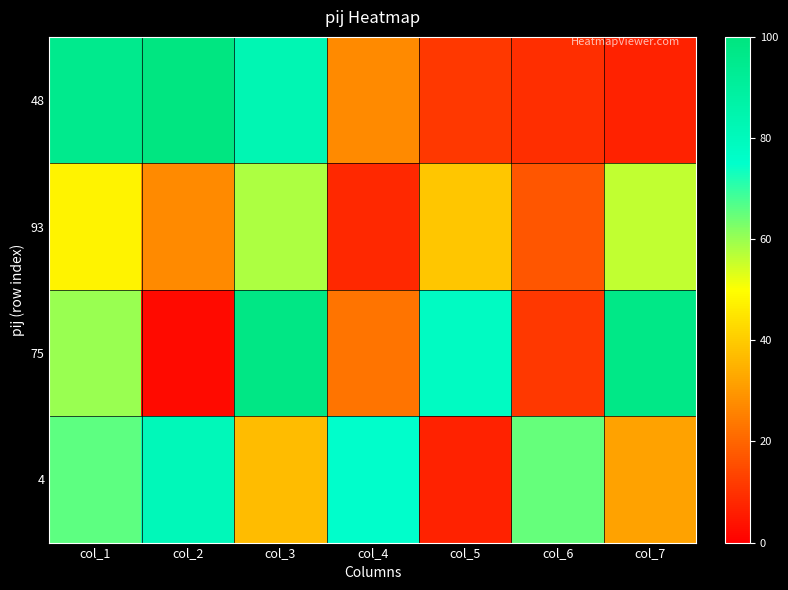

Between col_5 and col_6, which series saw the biggest shift?

75